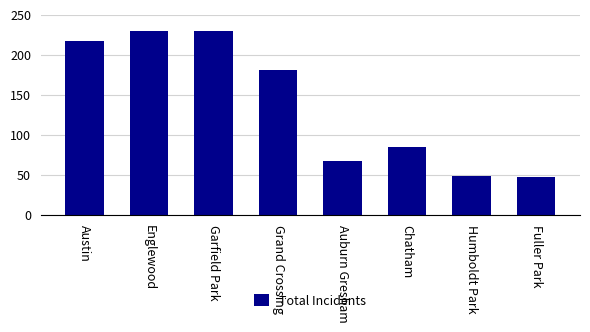

What is the greatest value displayed?

229